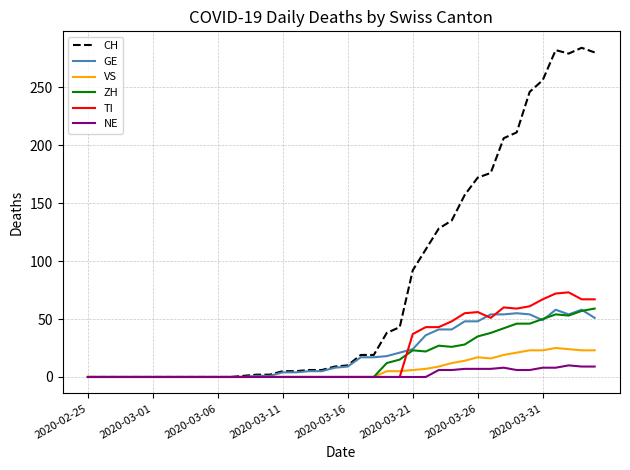

Which series has the largest total across all categories?

CH